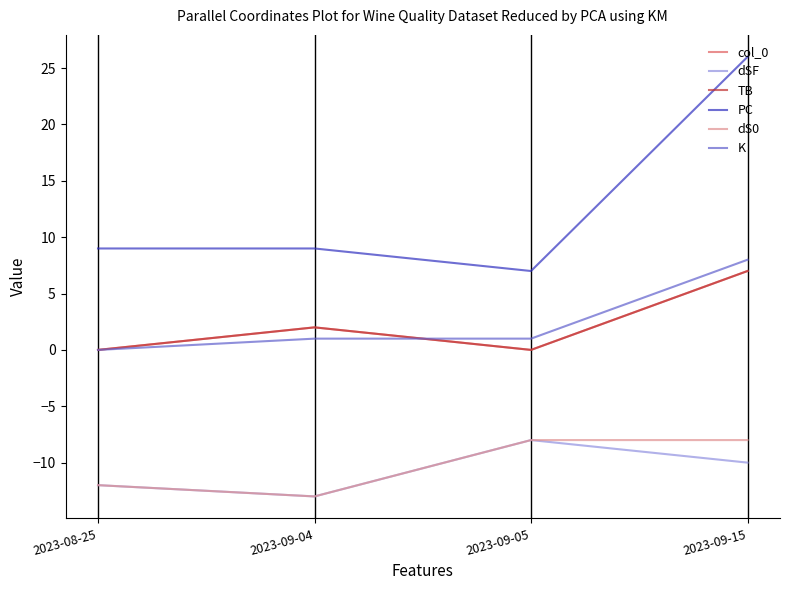

Which has a higher value, 2023-09-04 or 2023-08-25?

2023-09-04